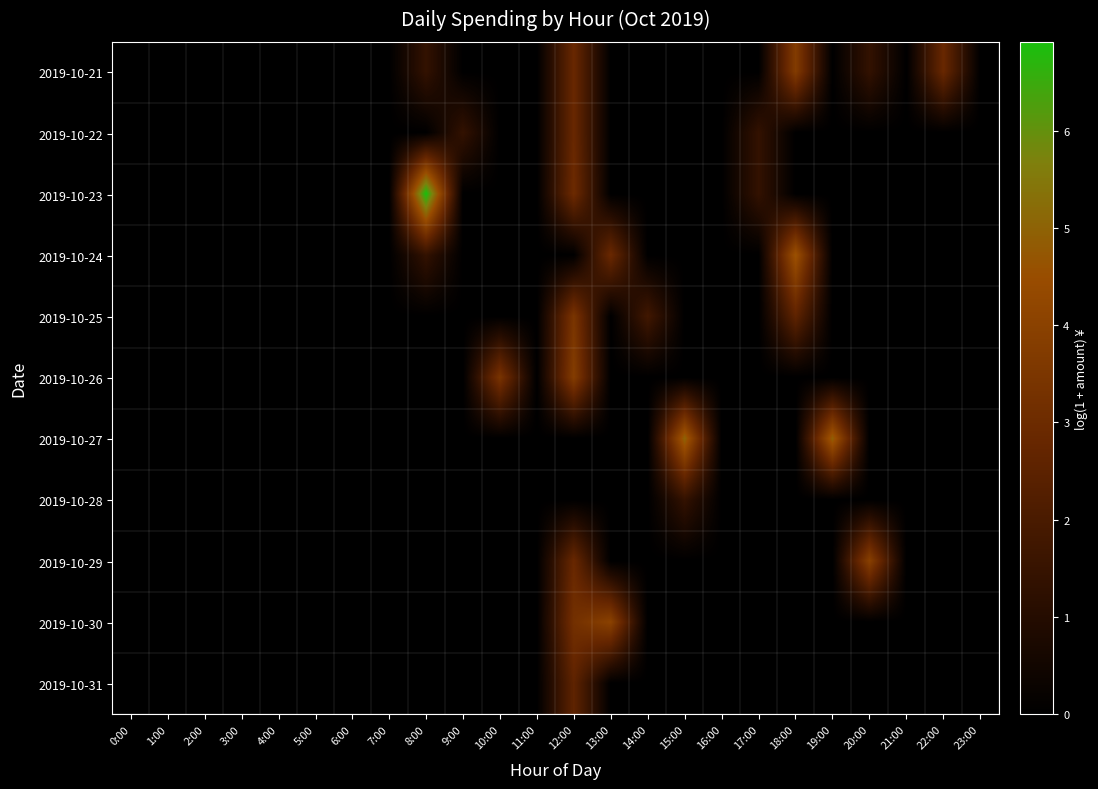

What is the difference between the highest and lowest values at 18:00?

4.6